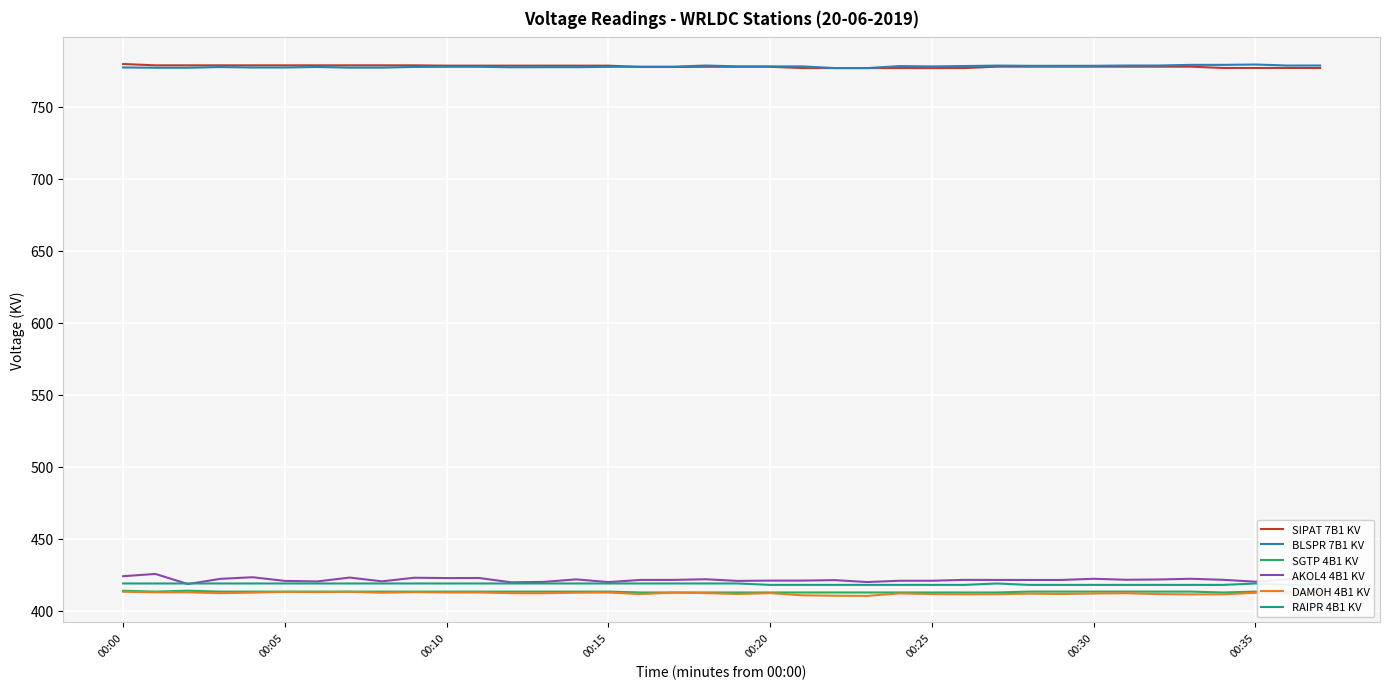

True or false: BLSPR 7B1 KV and DAMOH 4B1 KV cross at least once.

False